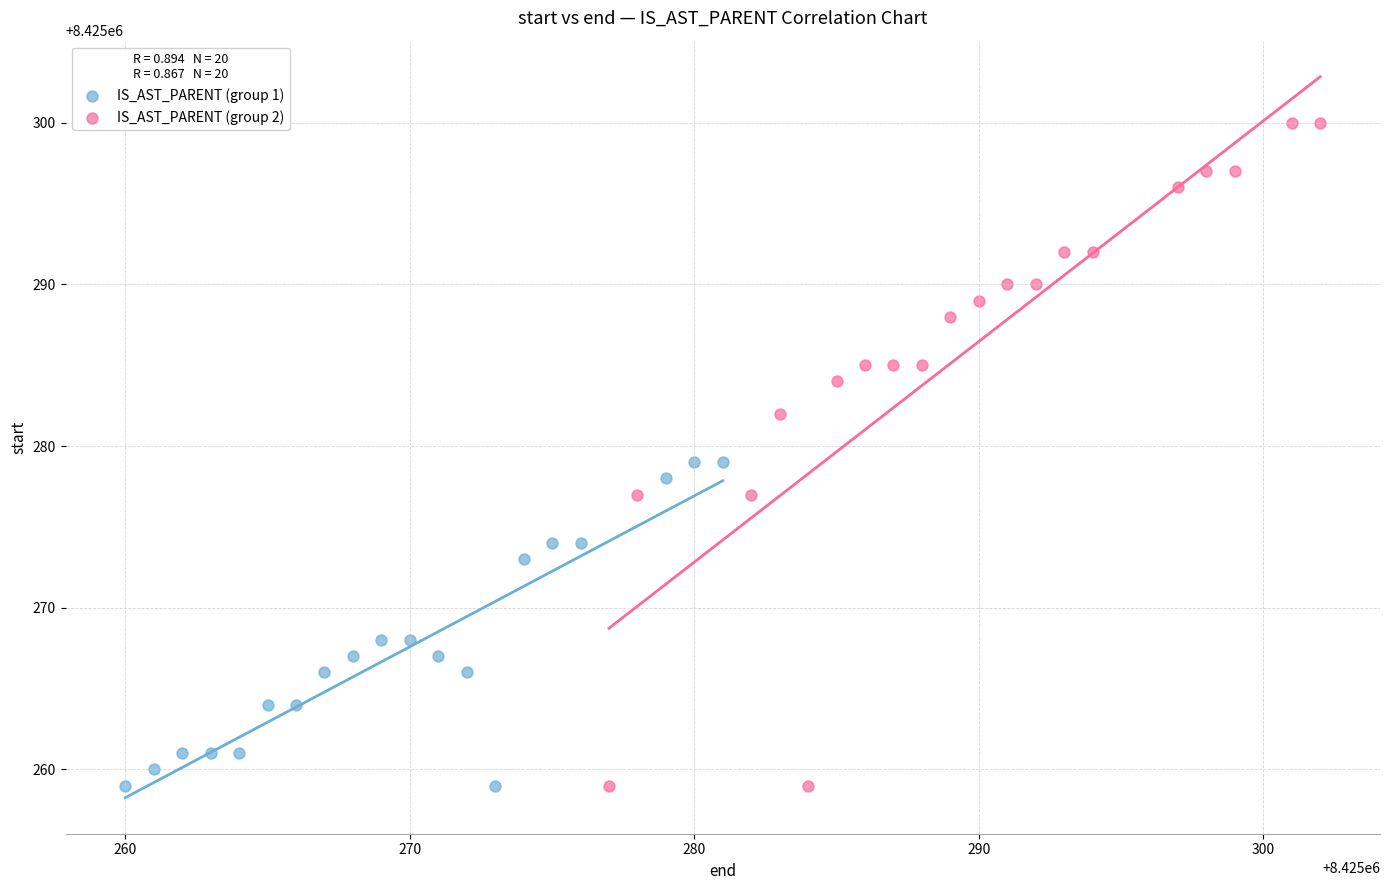

Which series contains the highest Y value?

IS_AST_PARENT (group 2)